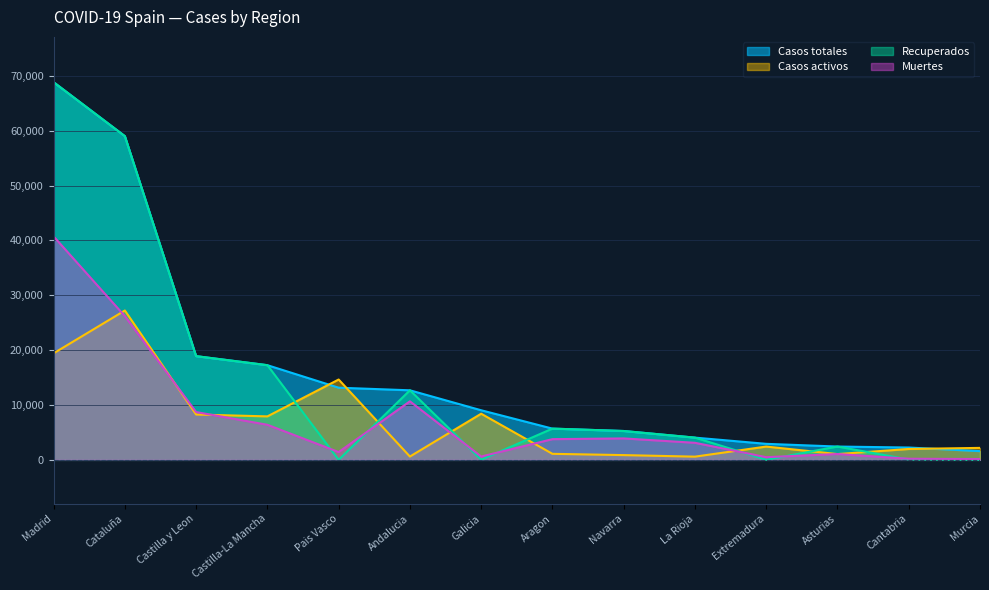

Which series ends up on top after the final intersection of Recuperados and Muertes?

Muertes